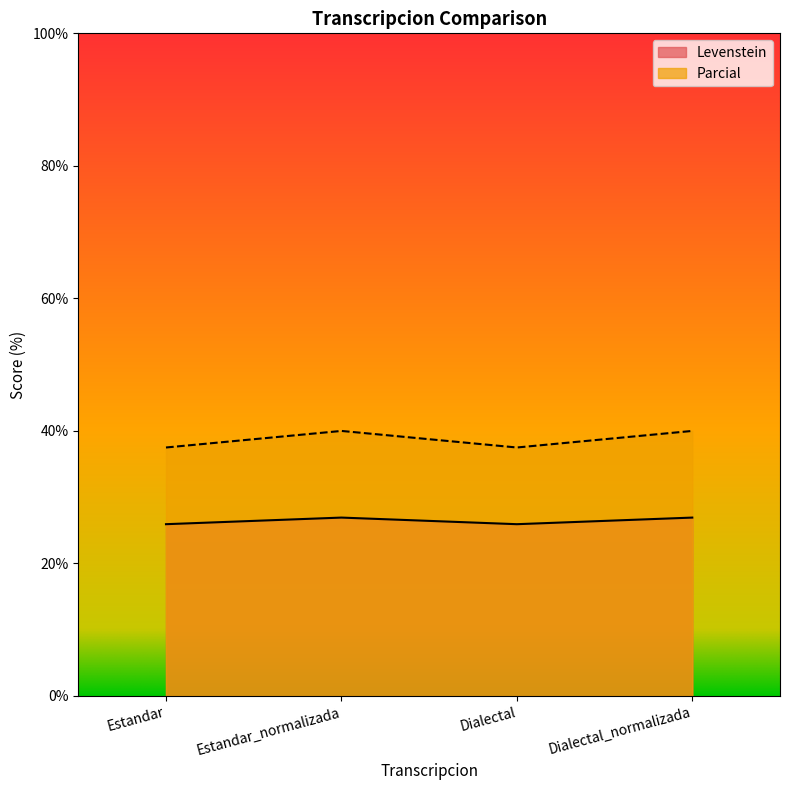

What position from the right is Dialectal?

2